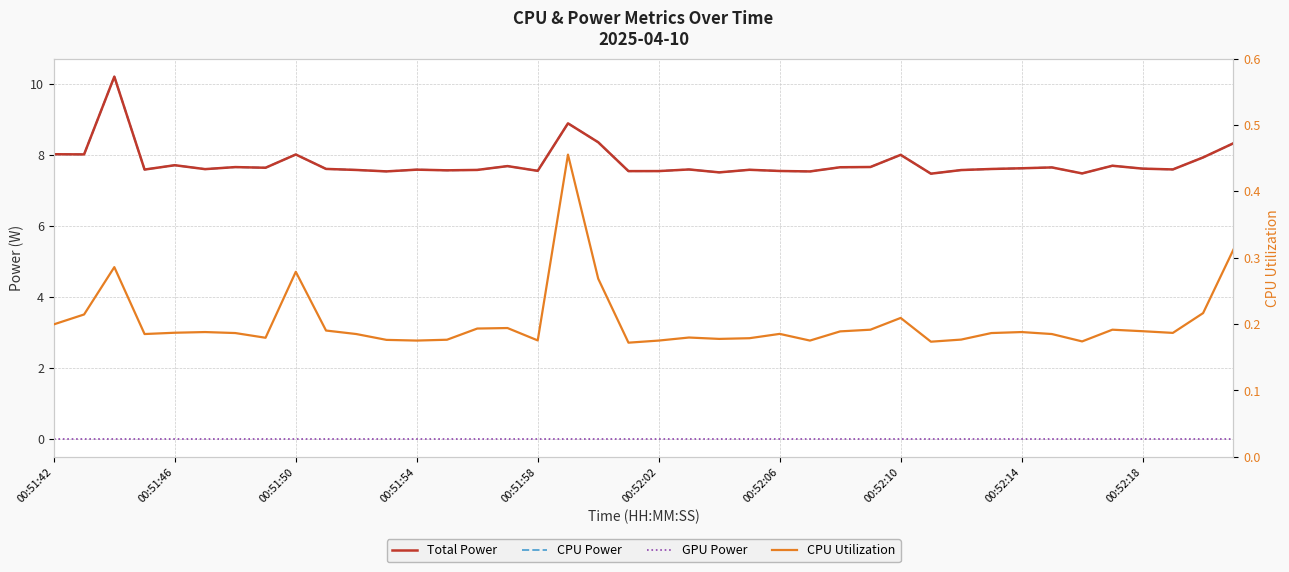

What is the maximum value for CPU Power?

10.2